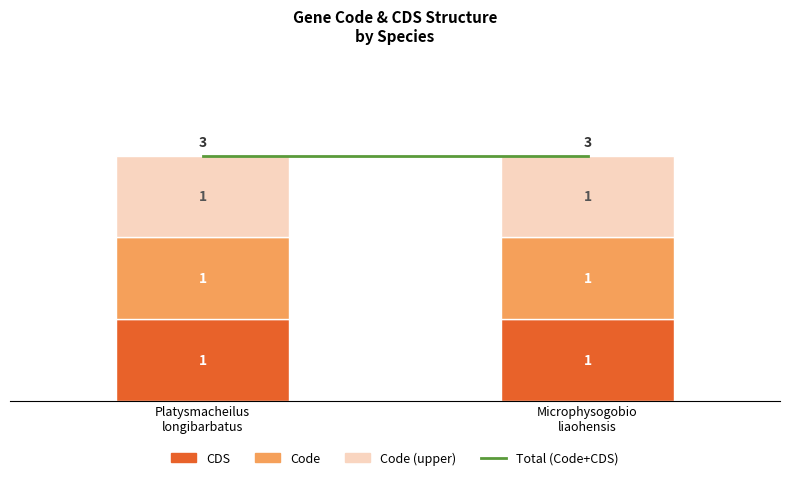

Read the Total (Code+CDS) value at Platysmacheilus
longibarbatus.

3